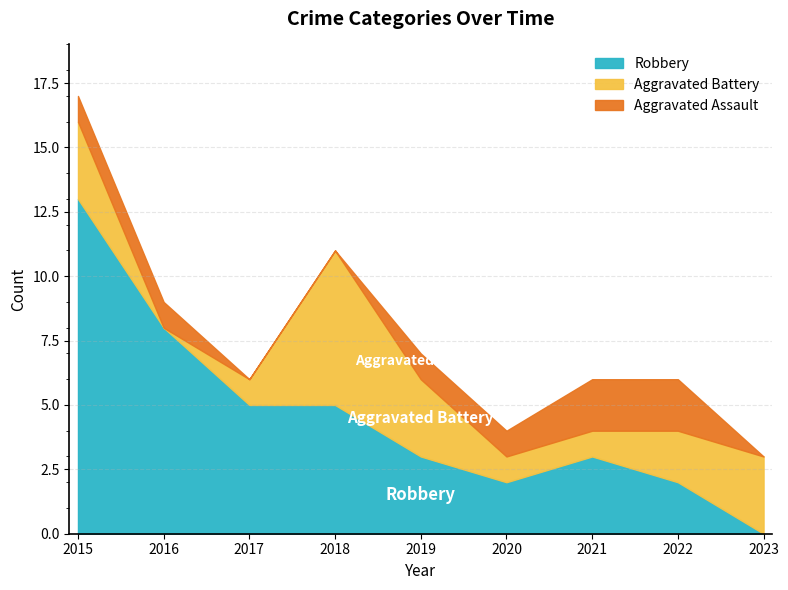

What is the maximum value for Robbery?

13